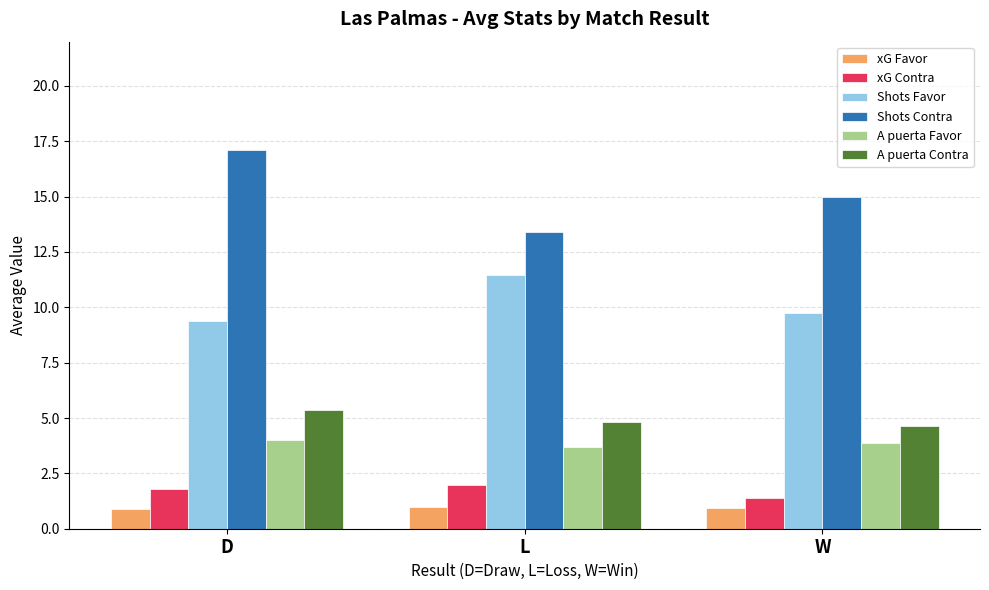

The value of Shots Contra at D is 17.1. True or false?

True